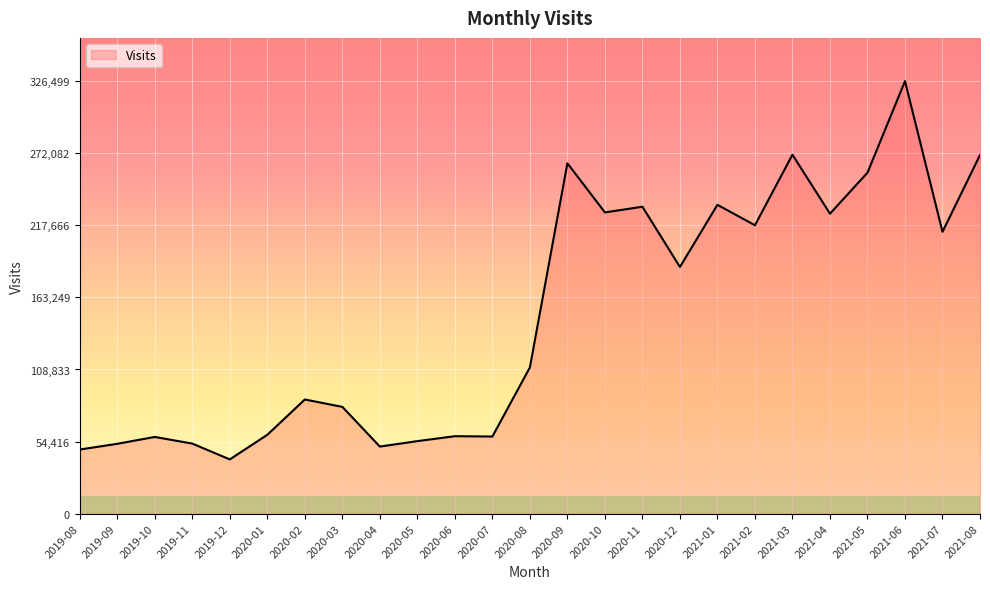

What is the approximate value at 2020-12, to the nearest 10?

186220